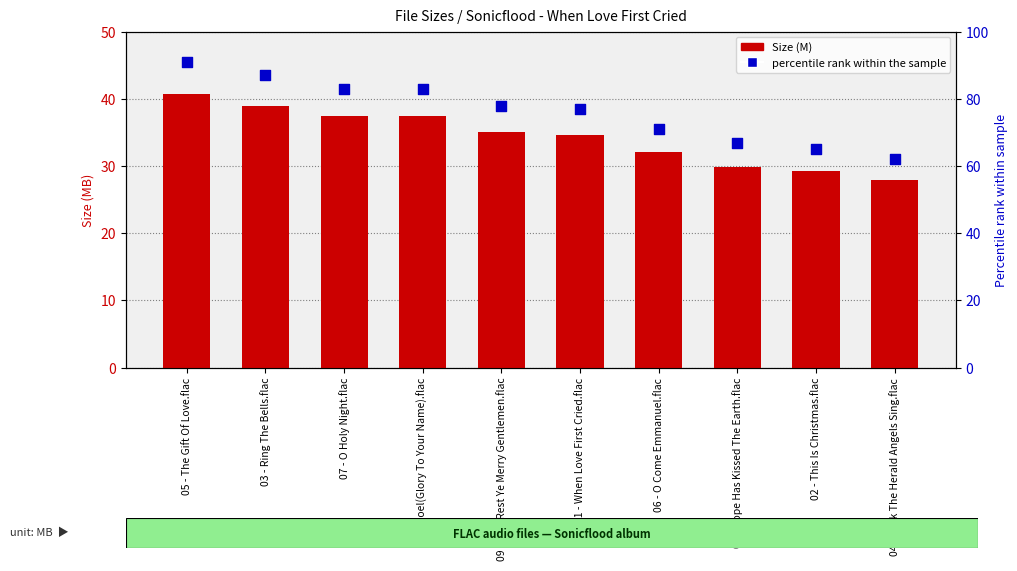

At how many categories does at least one series exceed 56?

10